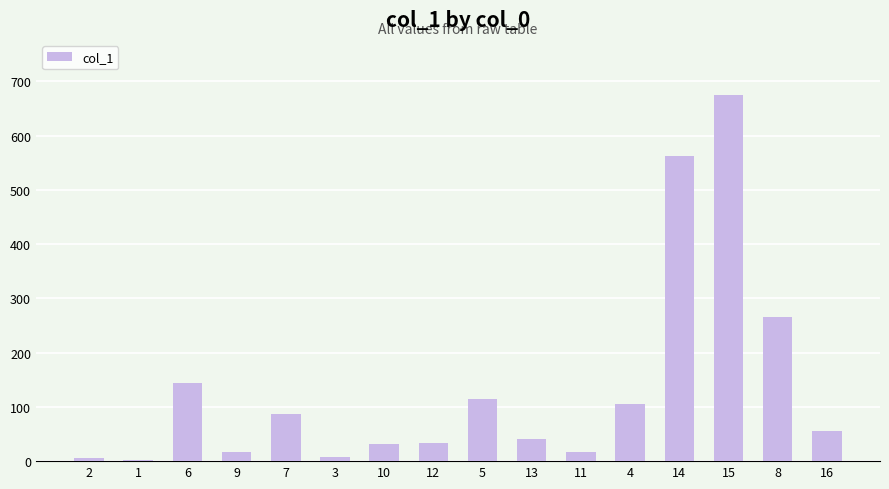

Is it true that the value at 7 is 25.7?

False